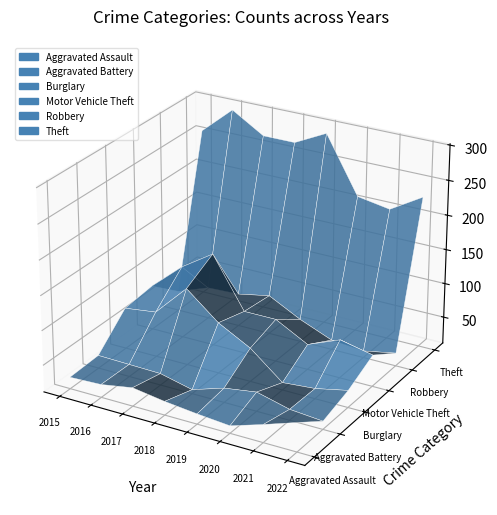

Reading left to right, what are all the values shown in this chart?

Aggravated Assault: 2015=28	2016=30	2017=38	2018=31	2019=26	2020=22	2021=37	2022=53
Aggravated Battery: 2015=30	2016=29	2017=28	2018=17	2019=32	2020=39	2021=27	2022=23
Burglary: 2015=71	2016=77	2017=123	2018=85	2019=60	2020=22	2021=26	2022=36
Motor Vehicle Theft: 2015=76	2016=116	2017=146	2018=73	2019=73	2020=48	2021=67	2022=57
Robbery: 2015=40	2016=57	2017=59	2018=68	2019=44	2020=25	2021=21	2022=30
Theft: 2015=256	2016=296	2017=268	2018=268	2019=291	2020=210	2021=202	2022=230